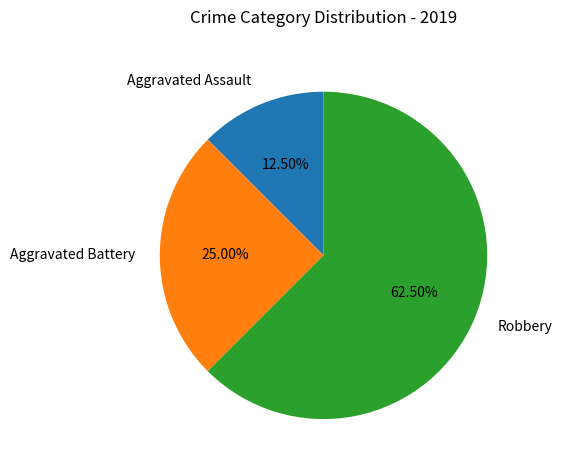

To the nearest percent, what is the difference between the largest and smallest slice percentages?

50%